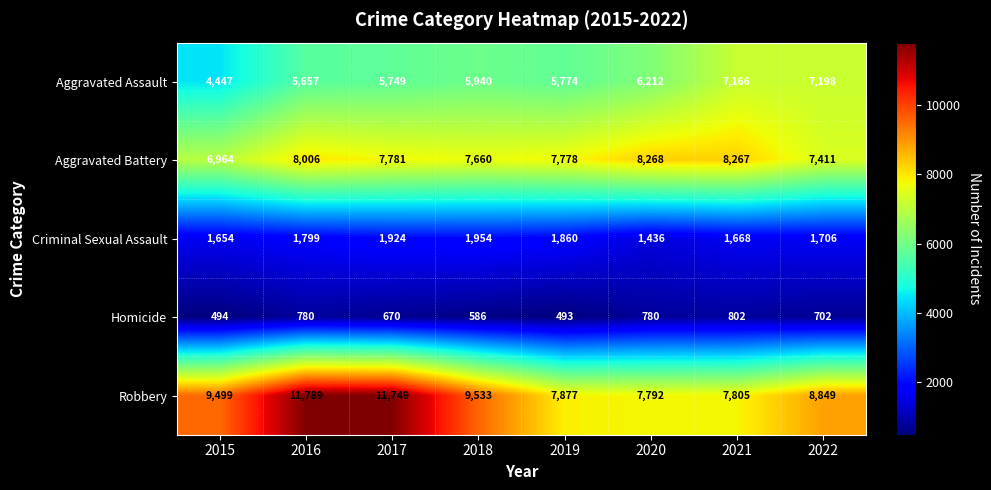

How many categories are shown in the chart?

8